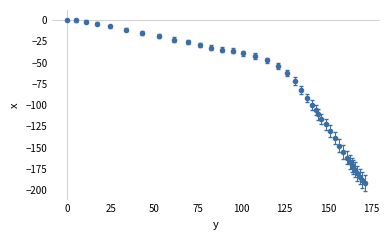

What is the sum of all values?

-3450.8